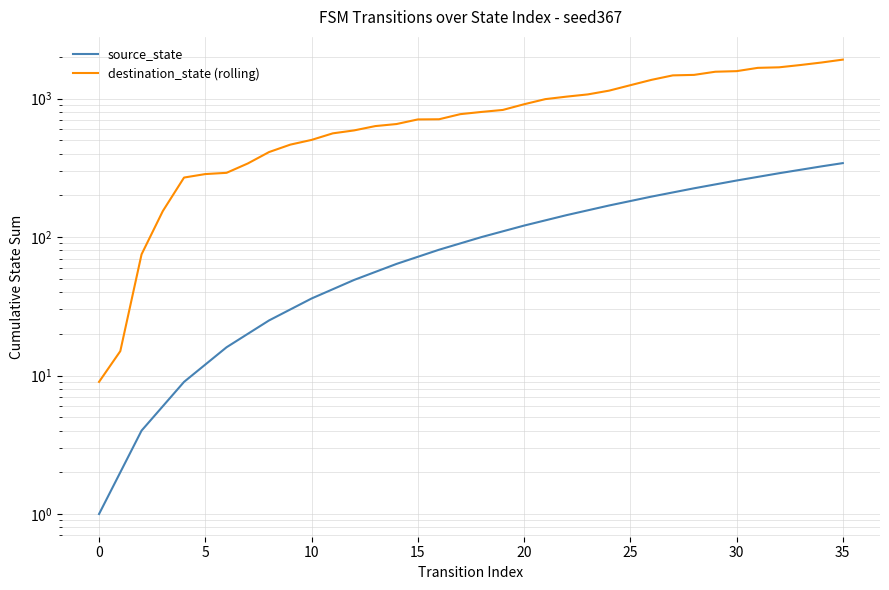

Rank the series by their average value, from highest to lowest.

destination_state (rolling), source_state